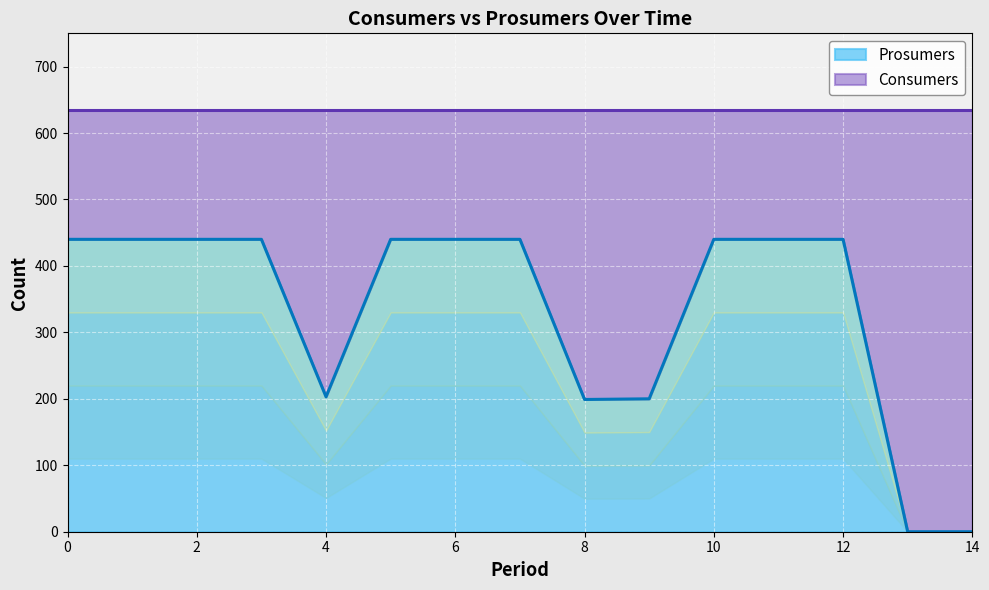

What is the maximum value for Prosumers?

440